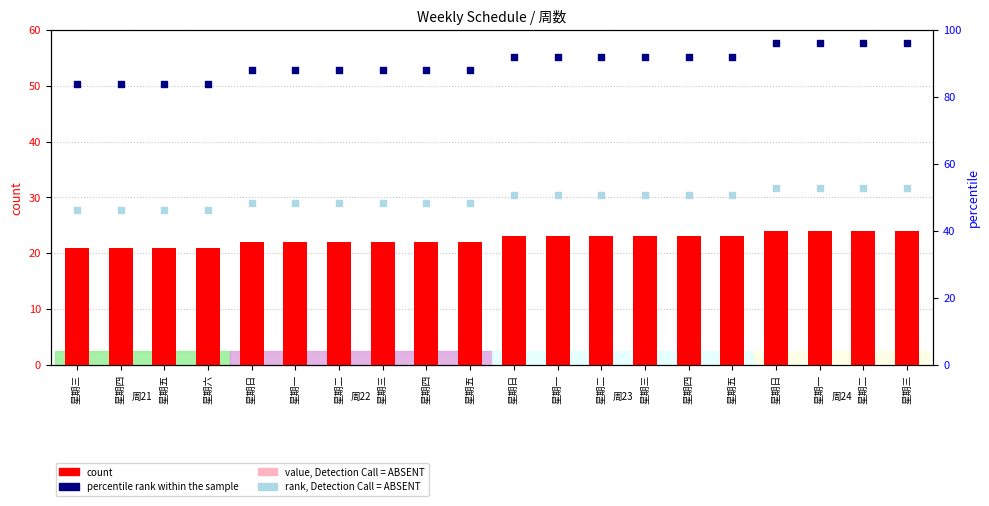

Is the value of count at 星期二 greater than the value of rank, Detection Call = ABSENT at 星期三?

No